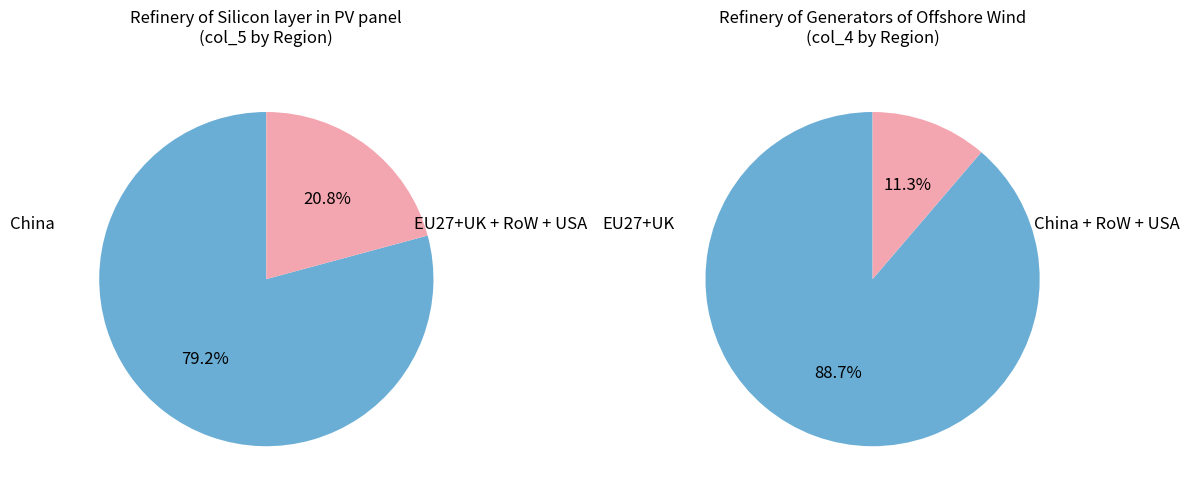

The Raw silicon (PV) slice represents 11% of the pie. True or false?

False